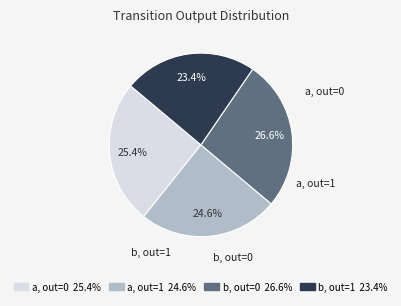

How many segments does this pie chart have?

4